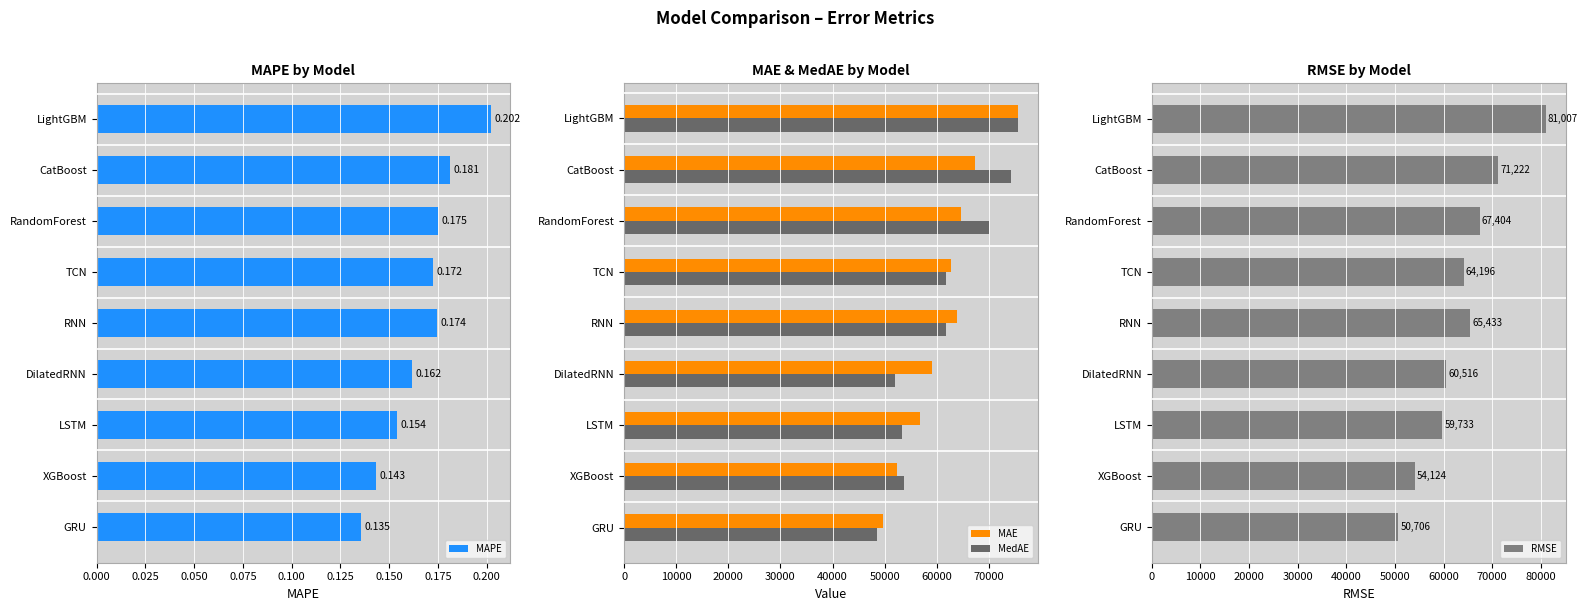

How many values in the RMSE series exceed 64195?

5